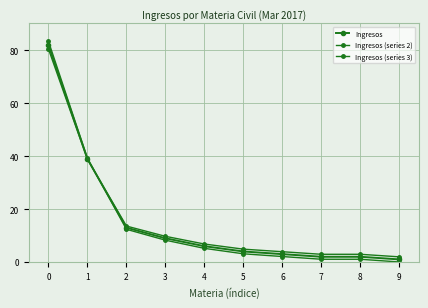

Which has a higher value, 6 or 3?

3